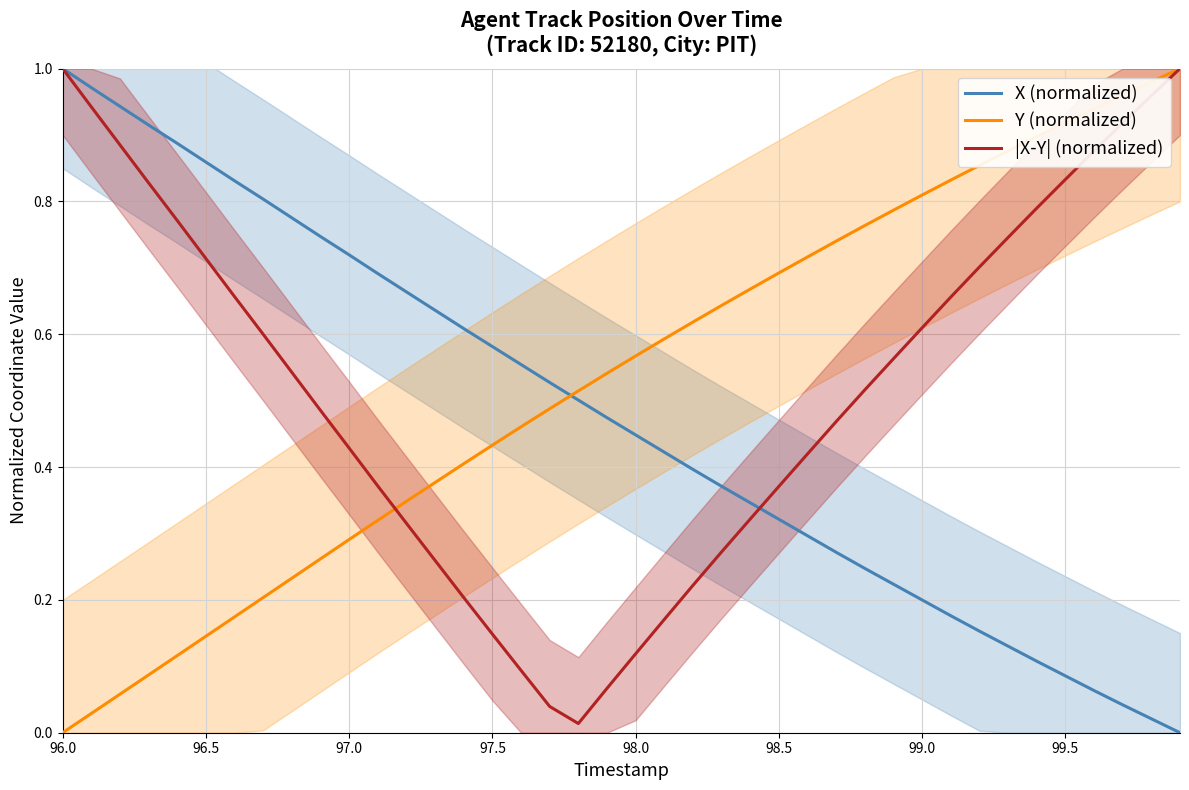

What is the difference between the maximum and minimum values in the |X-Y| (normalized) series?

1.0